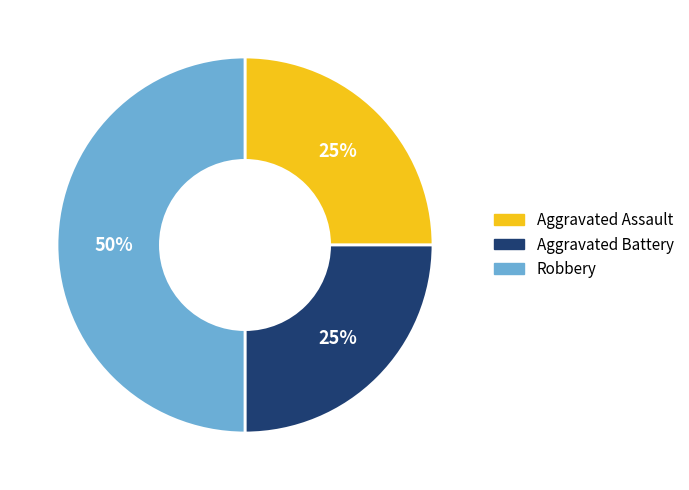

Which slice is the largest?

Robbery